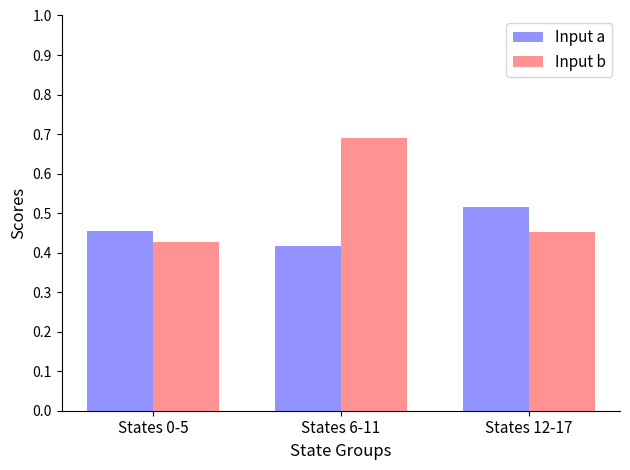

The Input a series shows 0.3 at States 6-11. True or false?

False